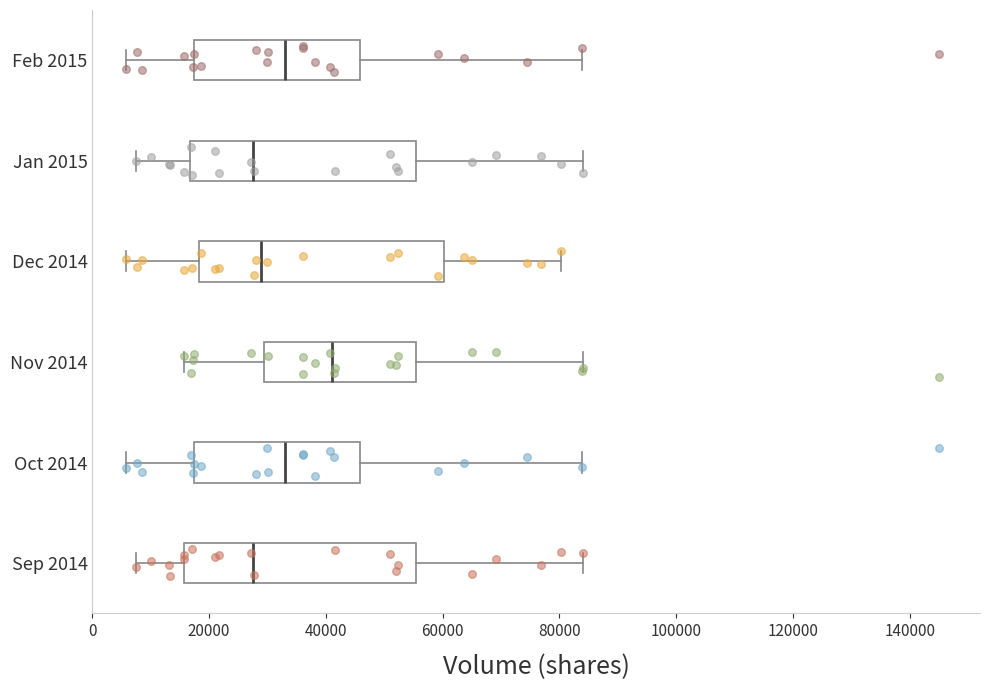

Which box is the widest, from its left edge to its right edge?

Dec 2014